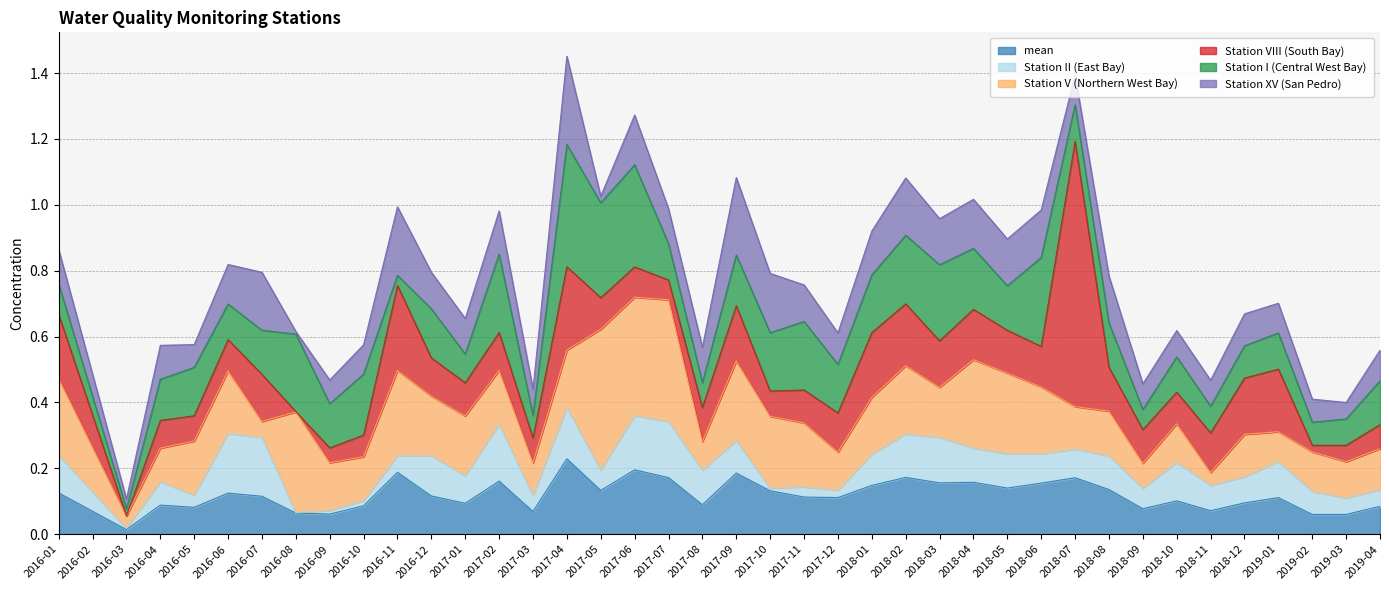

What is the sum of the Station VIII (South Bay) values at 2018-03 and 2018-07?

0.9